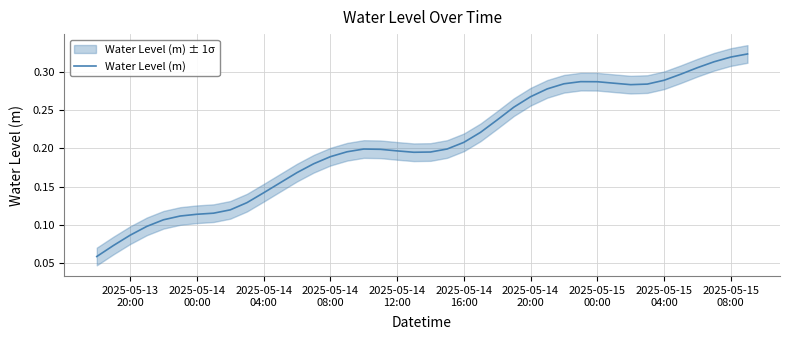

Which label corresponds to the smallest value in the chart?

2025-05-13
20:00